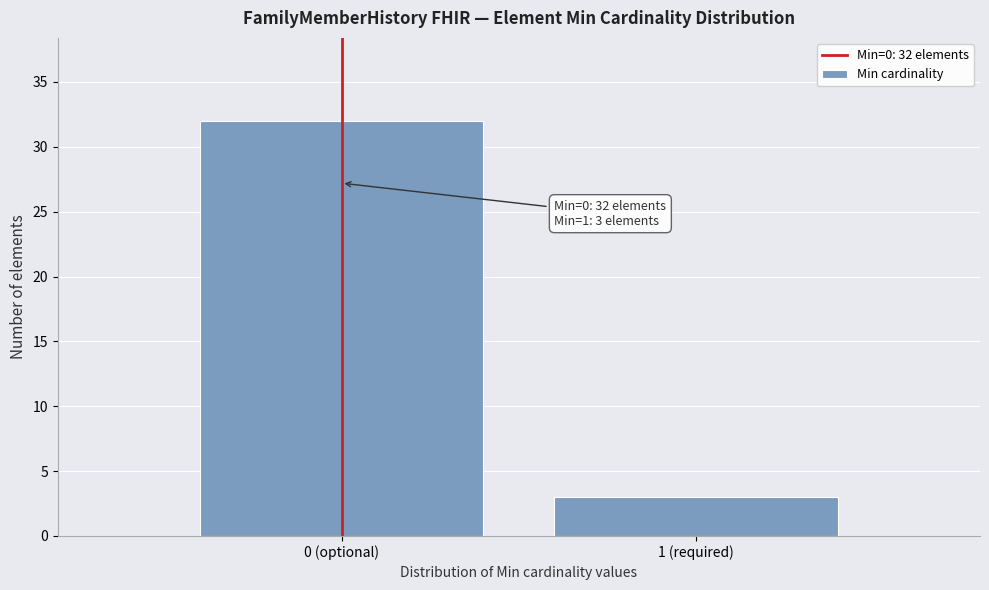

Reading right to left, what are all the values shown in this chart?

1 (required)=3	0 (optional)=32